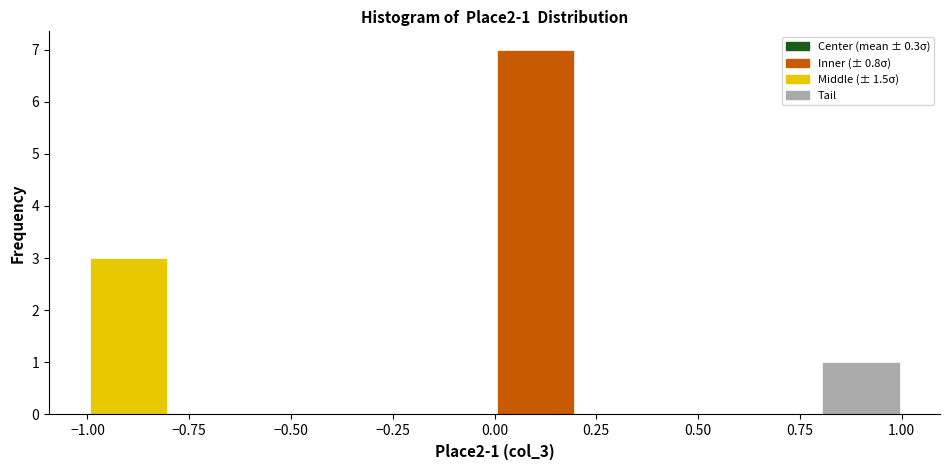

Over which range of the x-axis is the bar tallest?

0.0 to 0.2